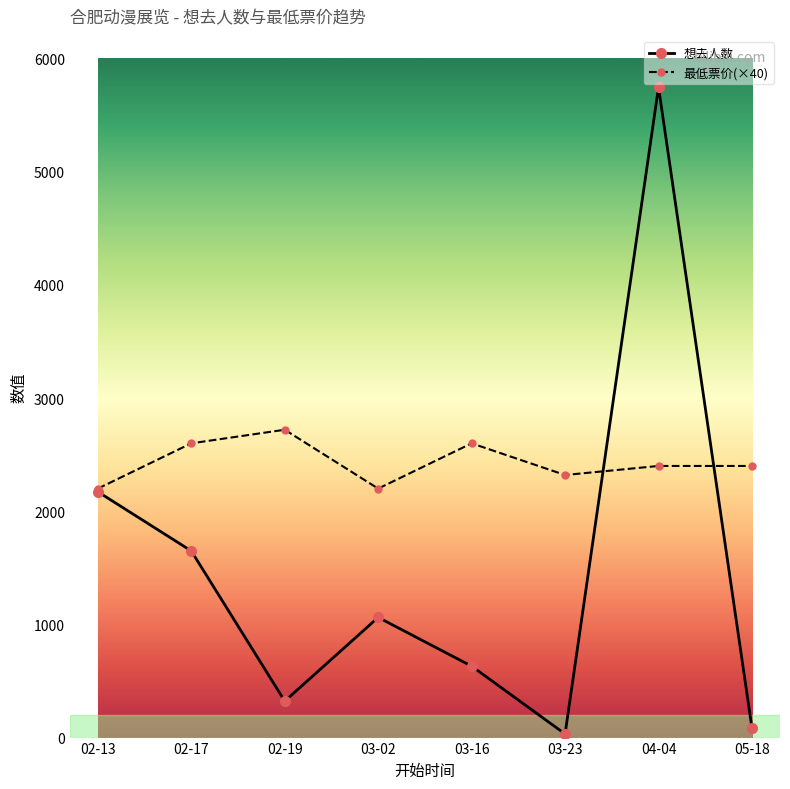

At which category is the sum across all series the highest?

04-04